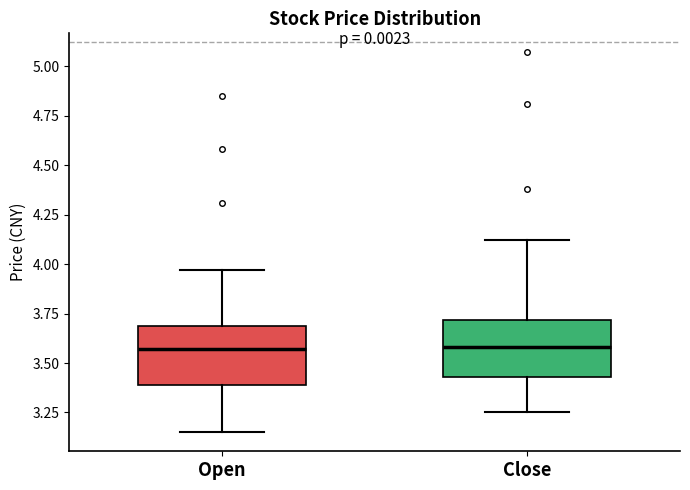

Reading left to right, transcribe this box plot: for each box, give where its median line is, the range the box spans, and where its two whiskers end, as read against the y-axis. The values are not printed on the chart, so give them approximately, as read against the axis.

Open: median 3.55, box 3.40 to 3.70, whiskers 3.15 to 3.95
Close: median 3.60, box 3.45 to 3.70, whiskers 3.25 to 4.10